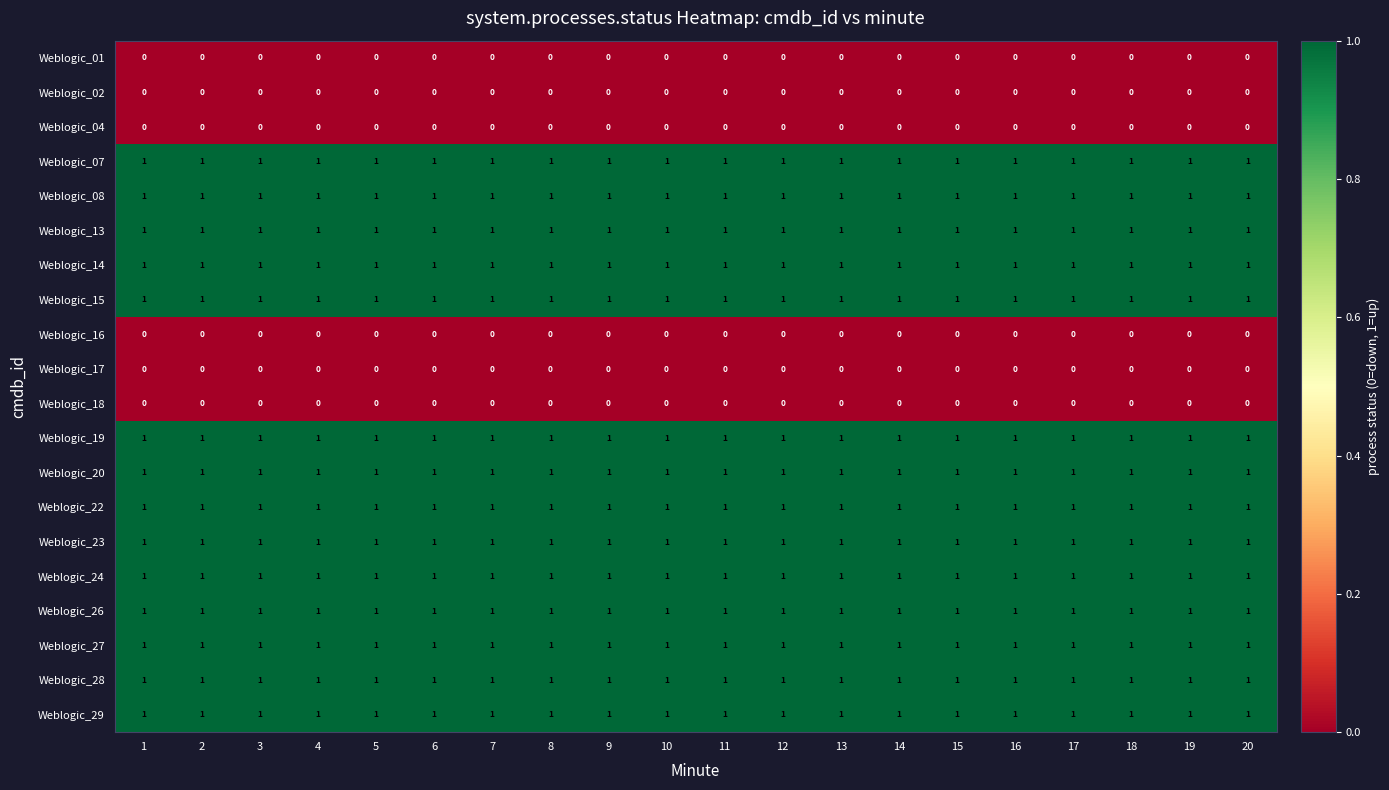

At how many categories does at least one series exceed 0?

20